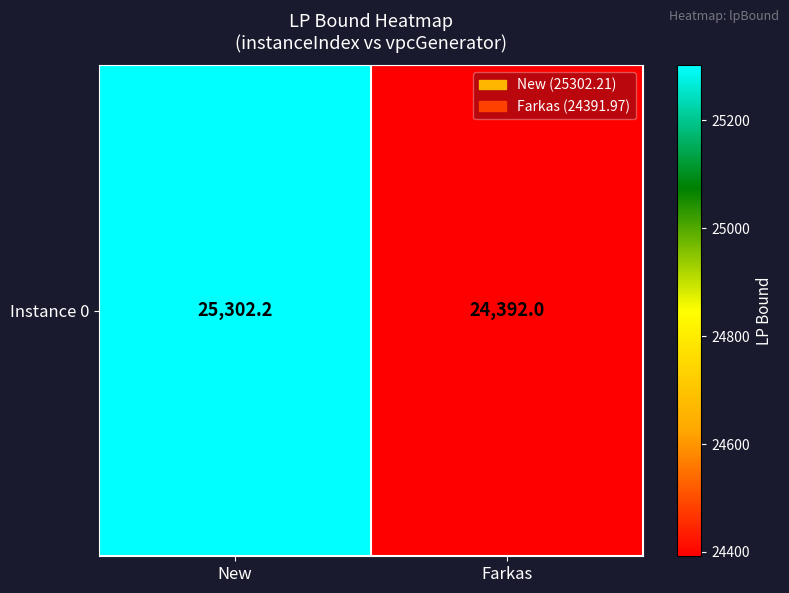

Reading right to left, what are all the values shown in this chart?

24392.0	25302.2